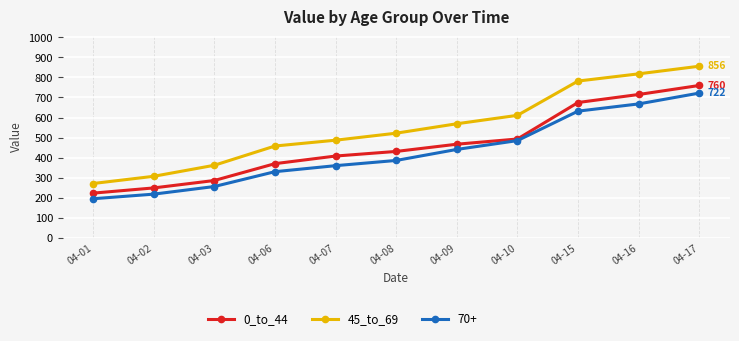

True or false: 45_to_69 and 0_to_44 cross at least once.

False